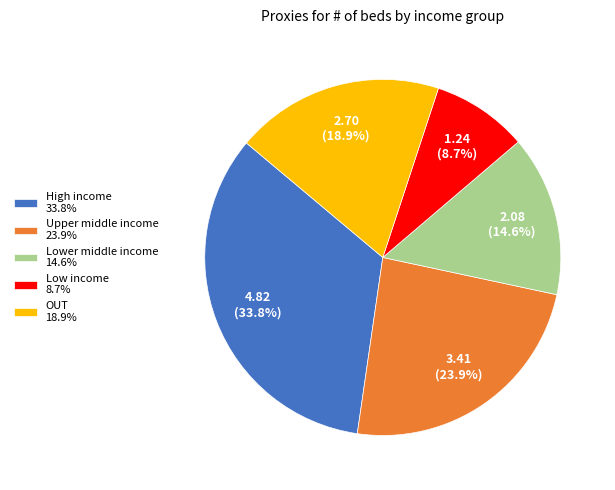

Is it true that OUT is 11% of the pie?

False